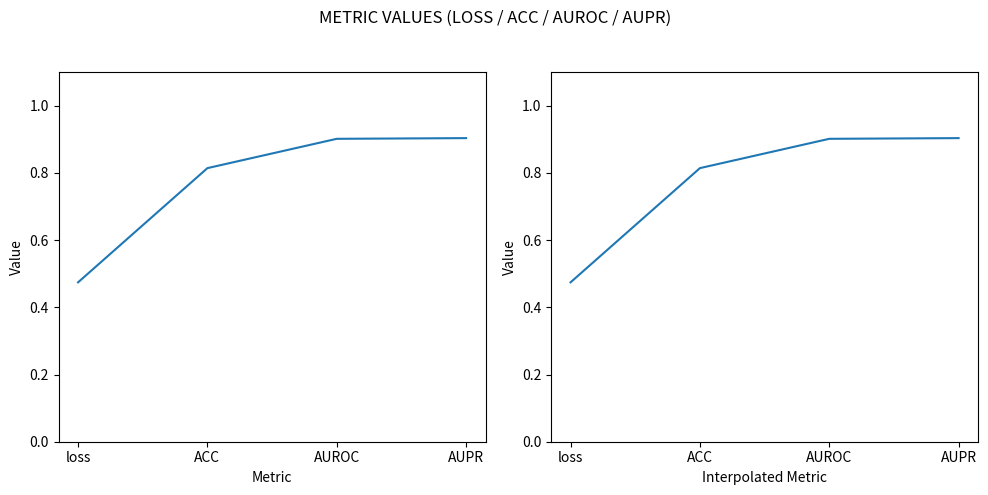

Does the chart have visible grid lines?

No